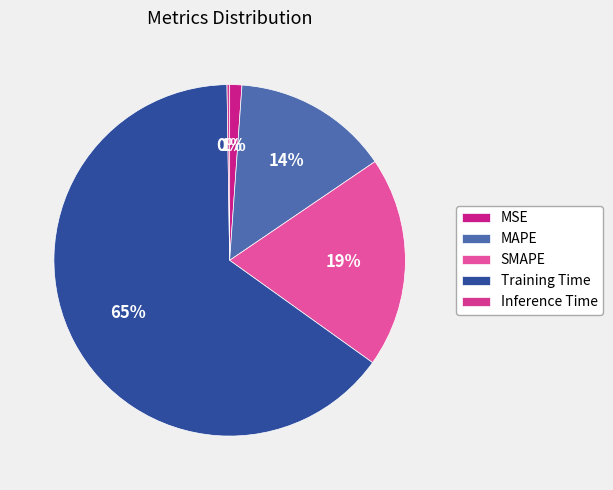

Combined, do SMAPE and Training Time account for over 50%?

Yes